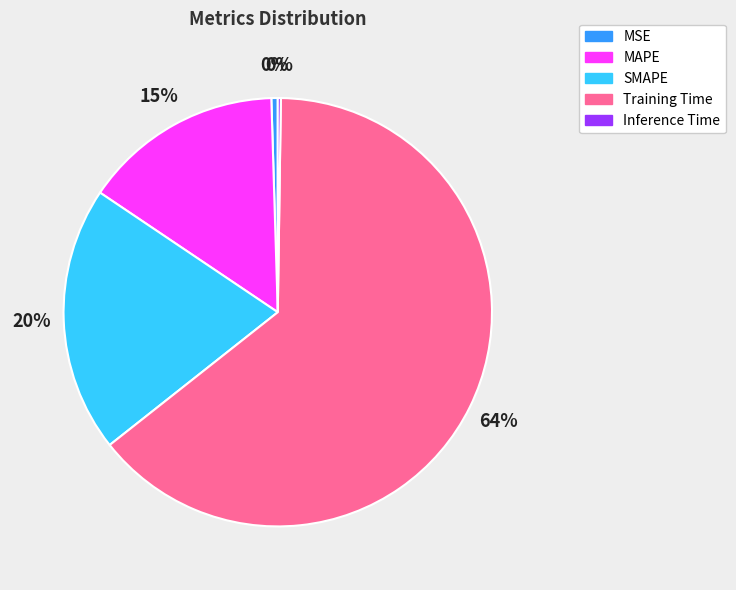

Which category has the biggest portion of the pie?

Training Time